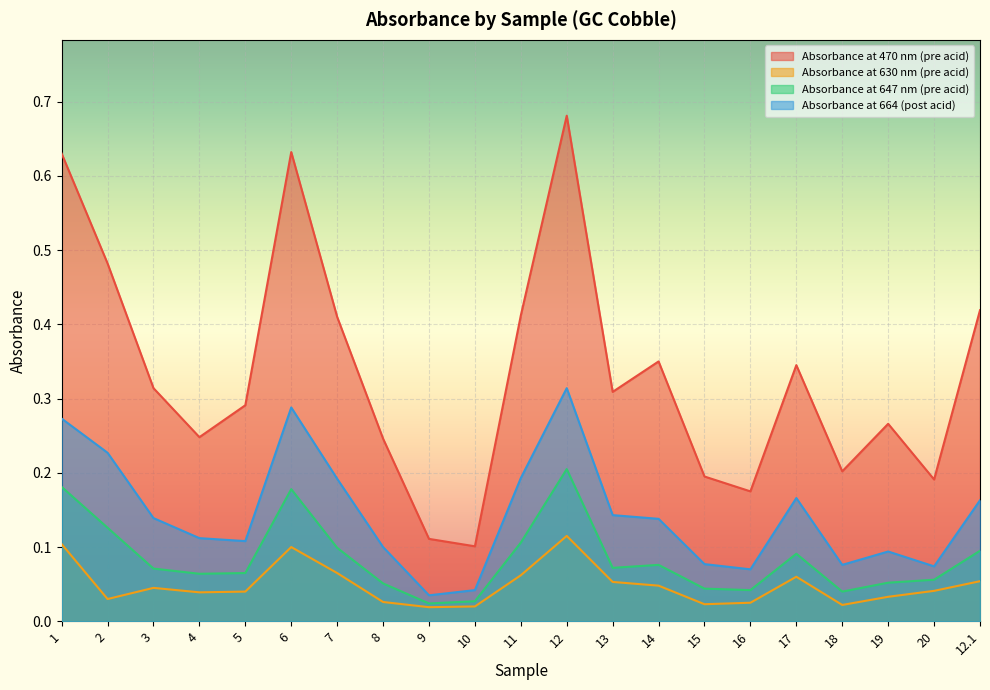

Is the value of Absorbance at 664 (post acid) at 19 greater than the value of Absorbance at 470 nm (pre acid) at 20?

No